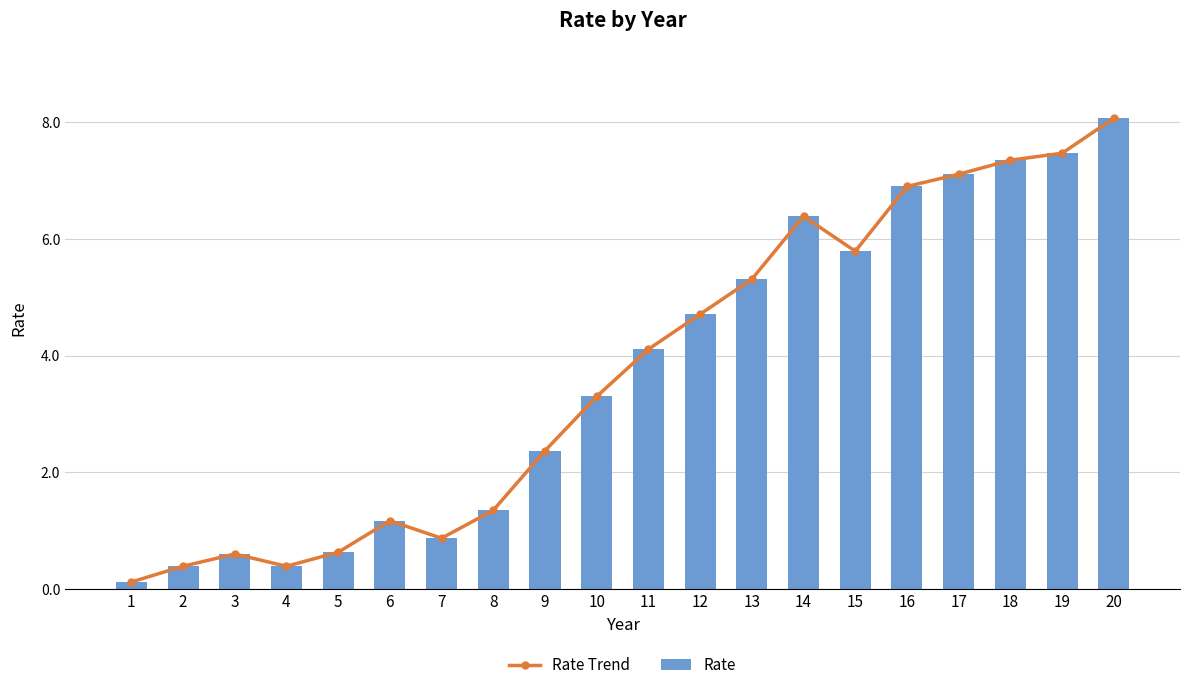

What is the approximate value of Rate at 4?

0.4